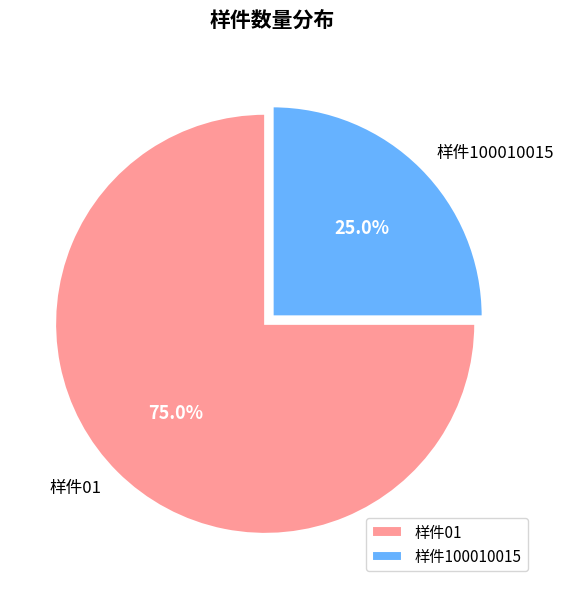

Does 样件01 account for over 50% of the chart?

Yes